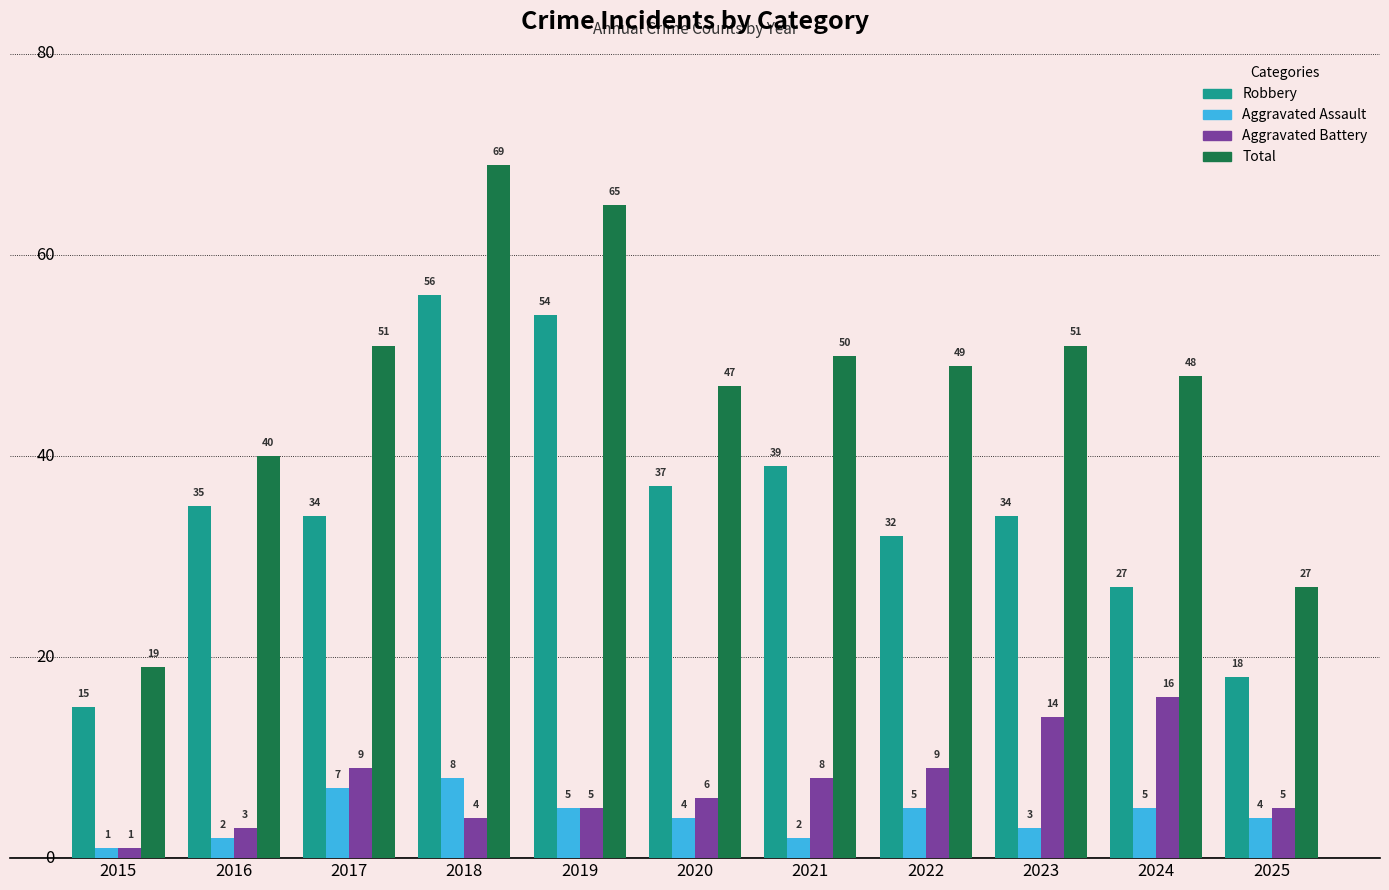

What is the approximate value of Total at 2024, to the nearest 10?

50